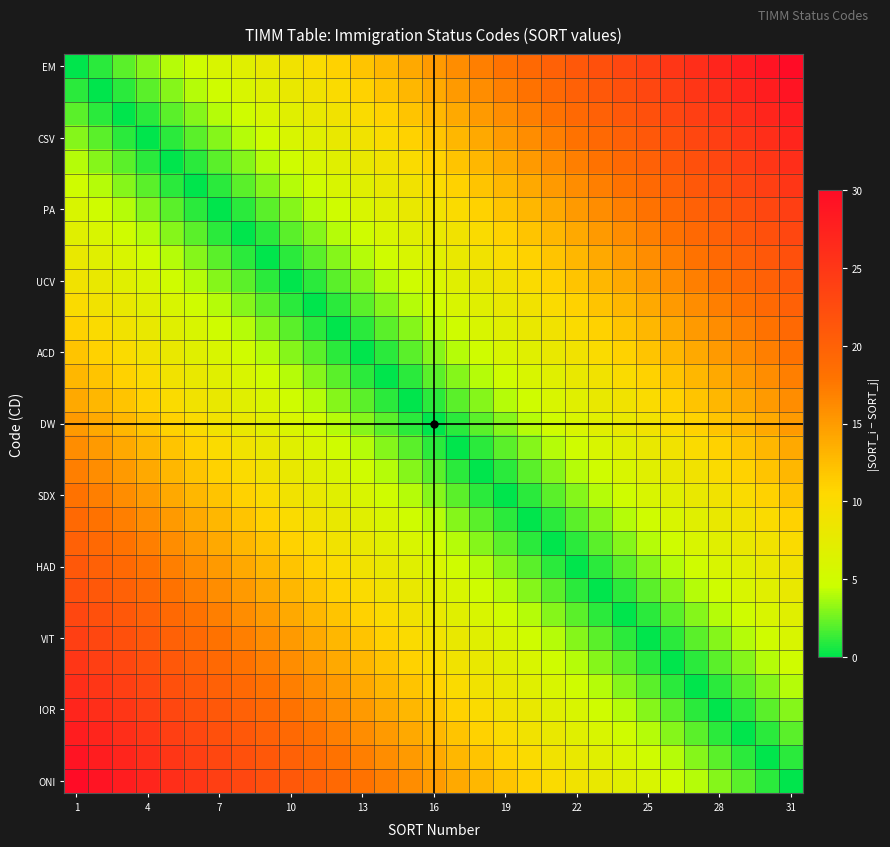

What is the maximum value shown in the chart?

30